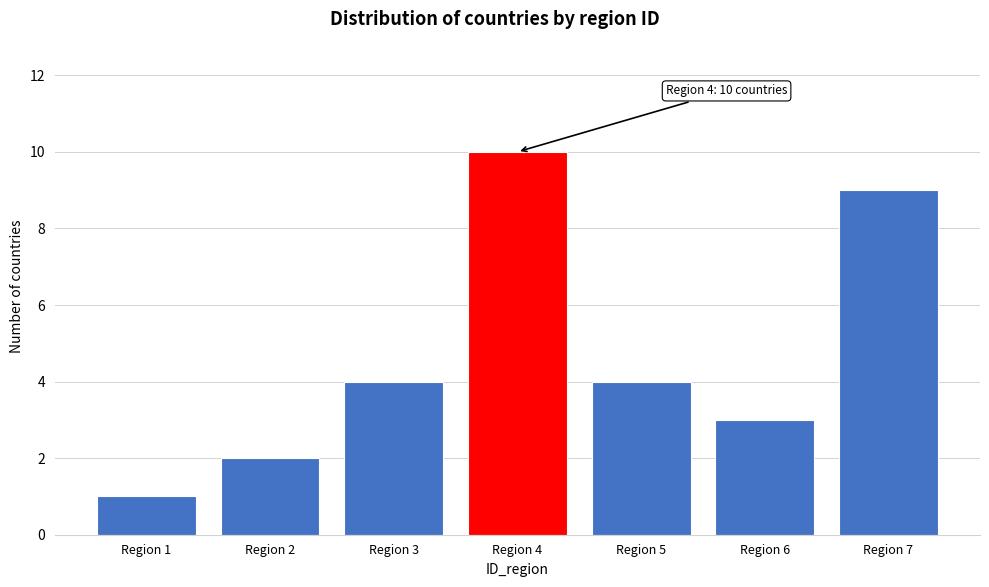

Reading right to left, what are all the values shown in this chart?

Region 7=9	Region 6=3	Region 5=4	Region 4=10	Region 3=4	Region 2=2	Region 1=1